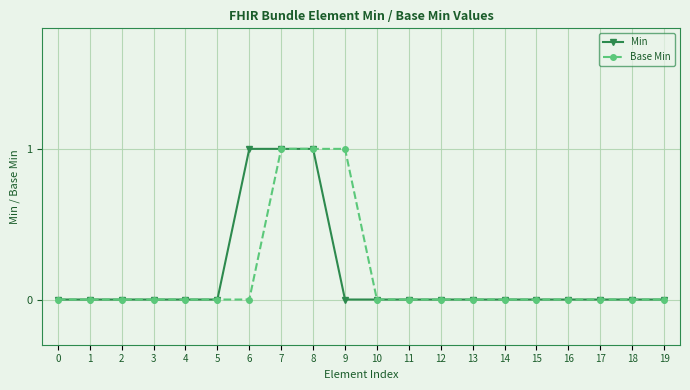

Is it true that Base Min equals 0 at 9?

False